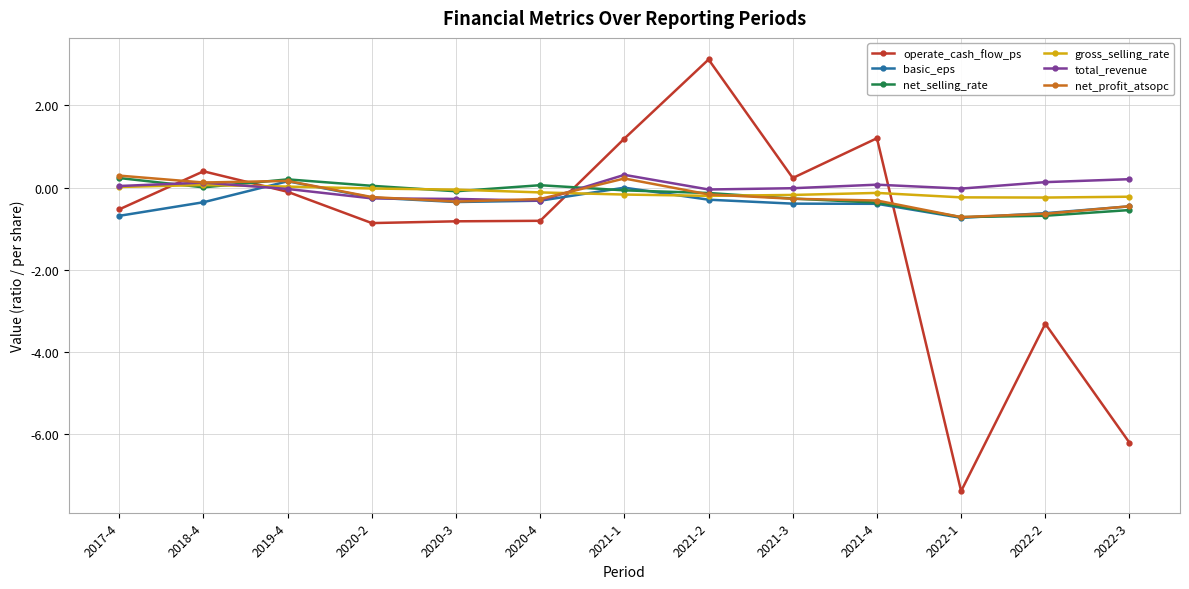

What is the spread (max minus min) of values at 2020-3?

0.8